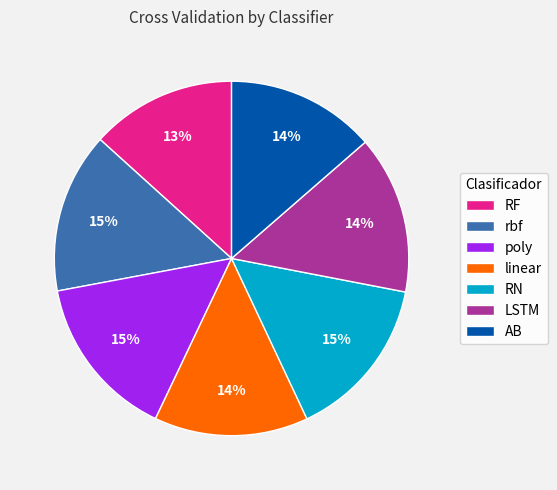

To the nearest percent, what is the average slice percentage?

14%